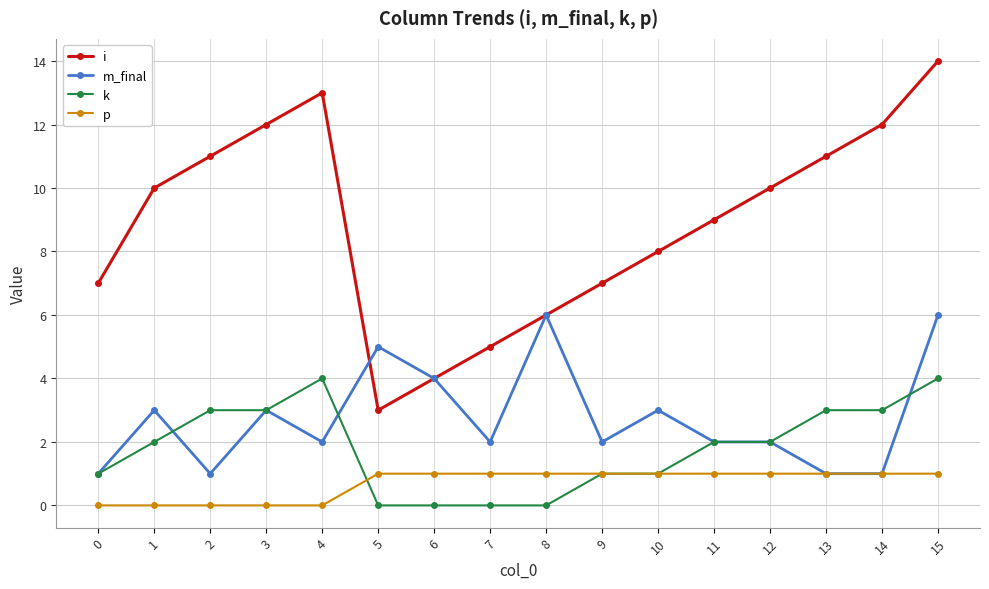

What is the total value across all series at 7?

8